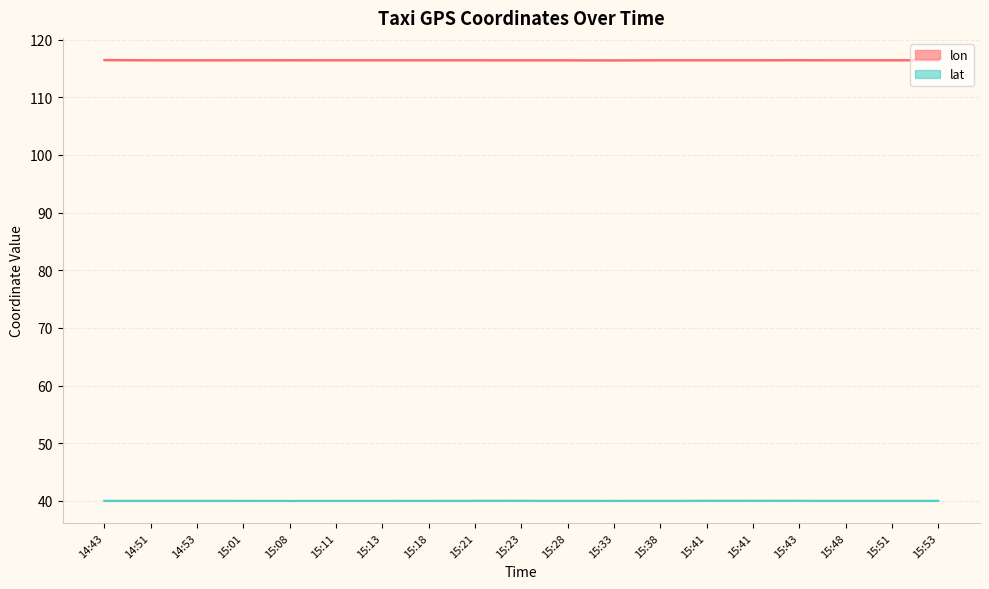

Rank the categories by lat value from highest to lowest.

15:23, 15:41, 15:41, 15:43, 15:21, 14:51, 14:43, 15:38, 15:53, 15:51, 15:48, 14:53, 15:28, 15:18, 15:01, 15:33, 15:11, 15:13, 15:08